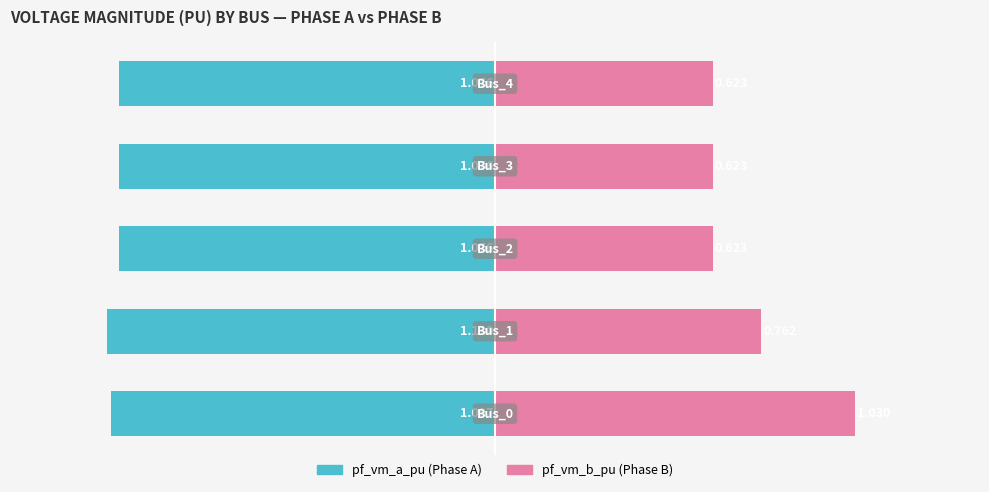

How many categories are shown in the chart?

5